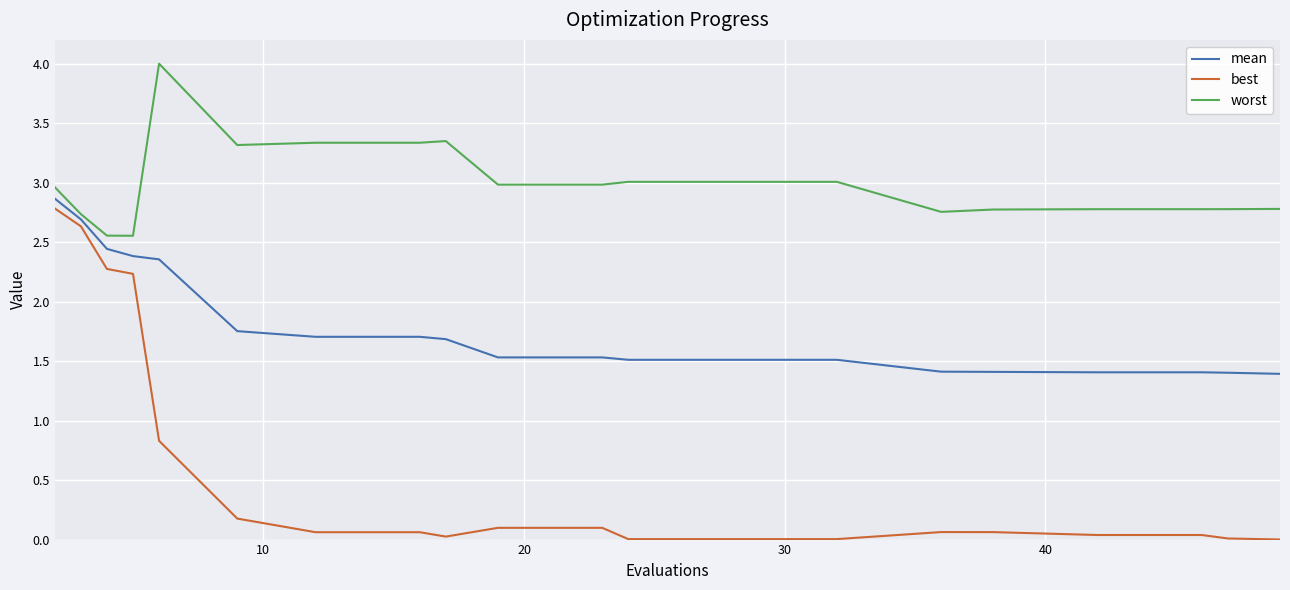

List the series in order of their peak value, lowest first.

best, mean, worst